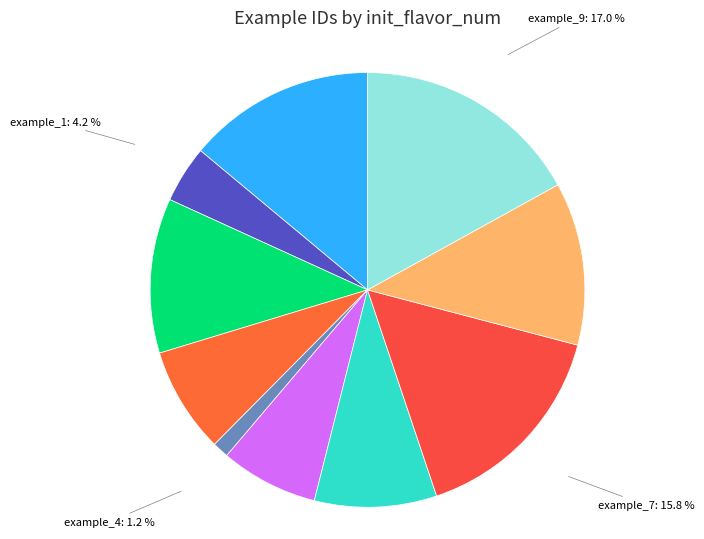

Which slice is the smallest?

example_4